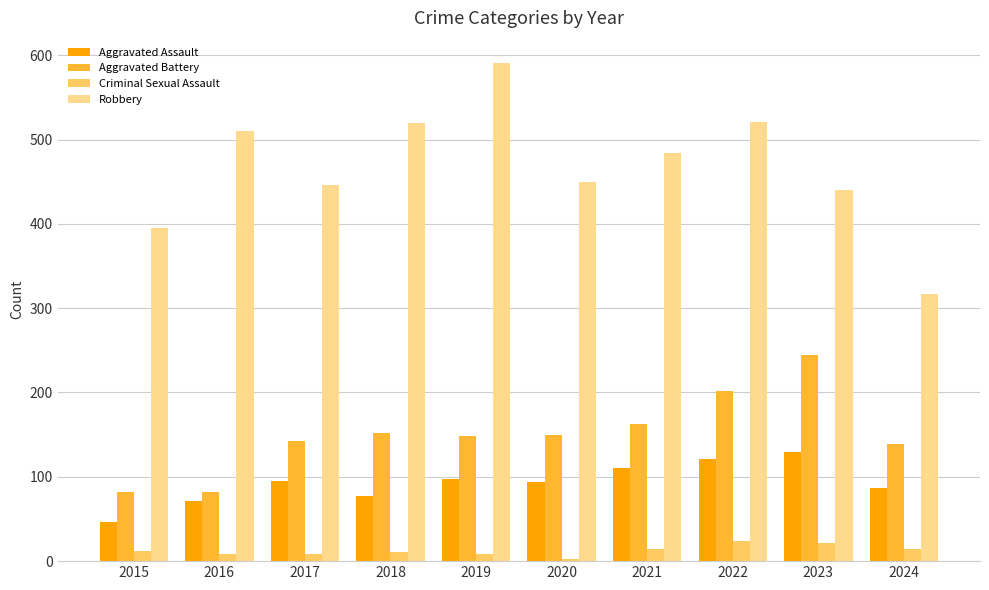

What is the value of the Aggravated Assault bar at the 3rd from the left?

95